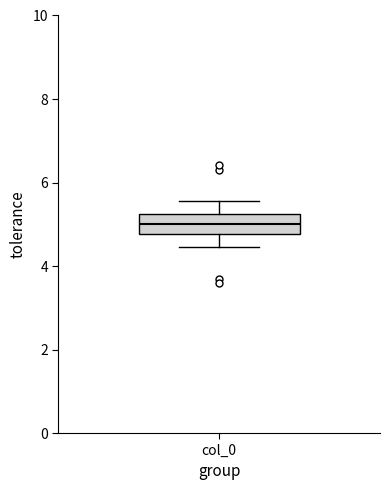

Transcribe this box plot: give where the median line is, the range the box spans, and where the two whiskers end, as read against the y-axis. The values are not printed on the chart, so give them approximately, as read against the axis.

median 5.0, box 4.8 to 5.2, whiskers 4.4 to 5.6